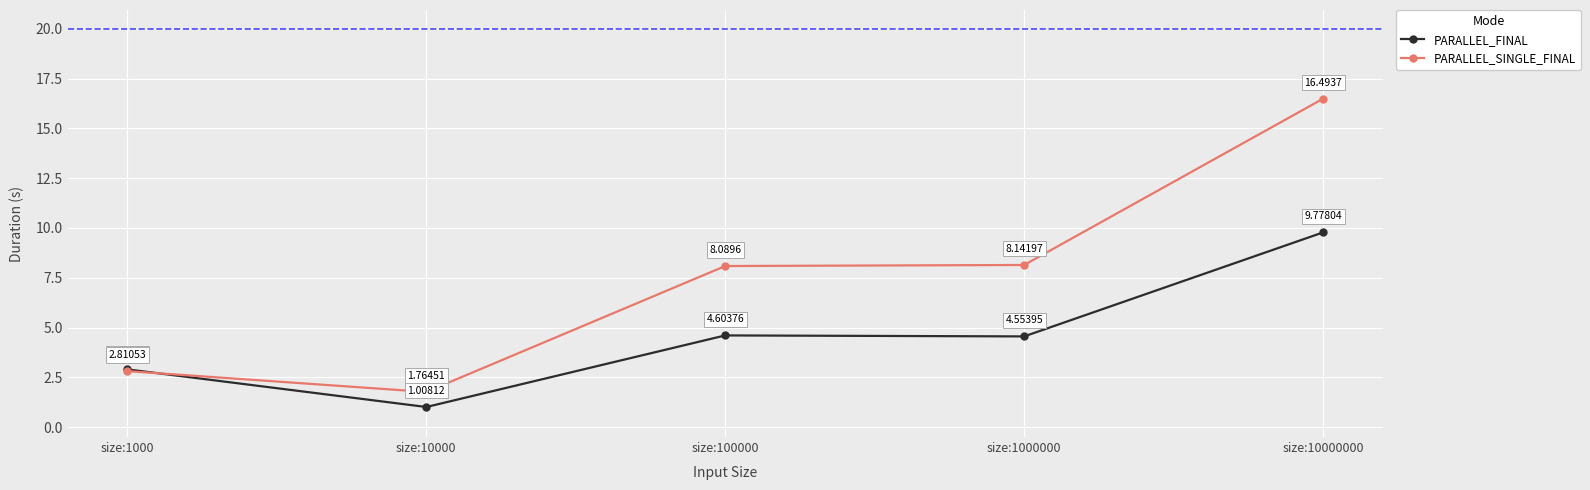

Where is the first local minimum for PARALLEL_FINAL?

size:10000